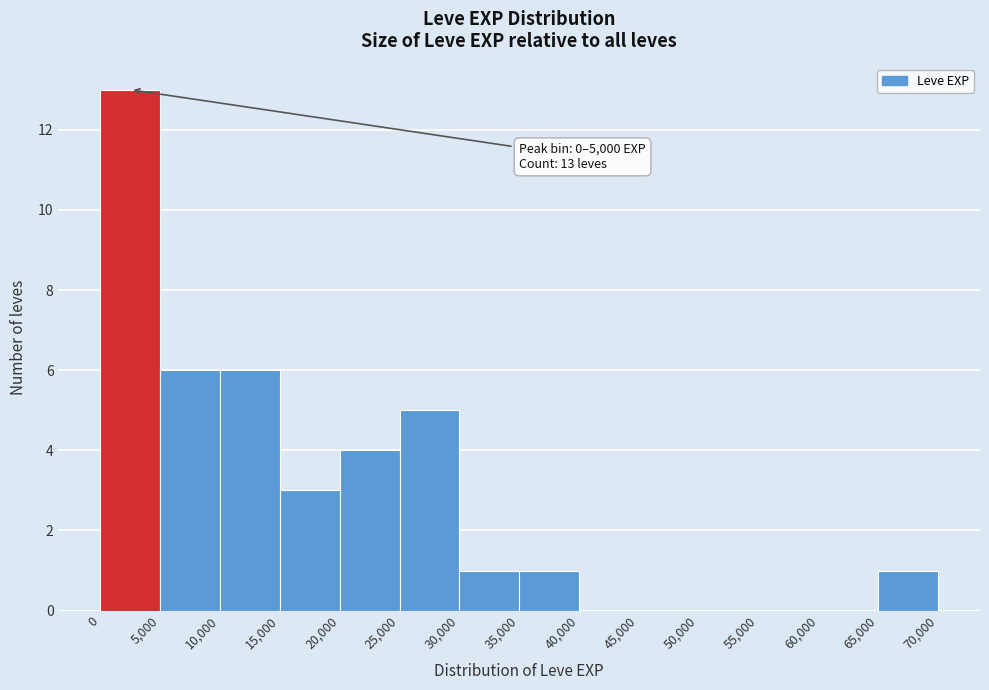

Which range on the x-axis has the tallest bar?

0 to 5,000